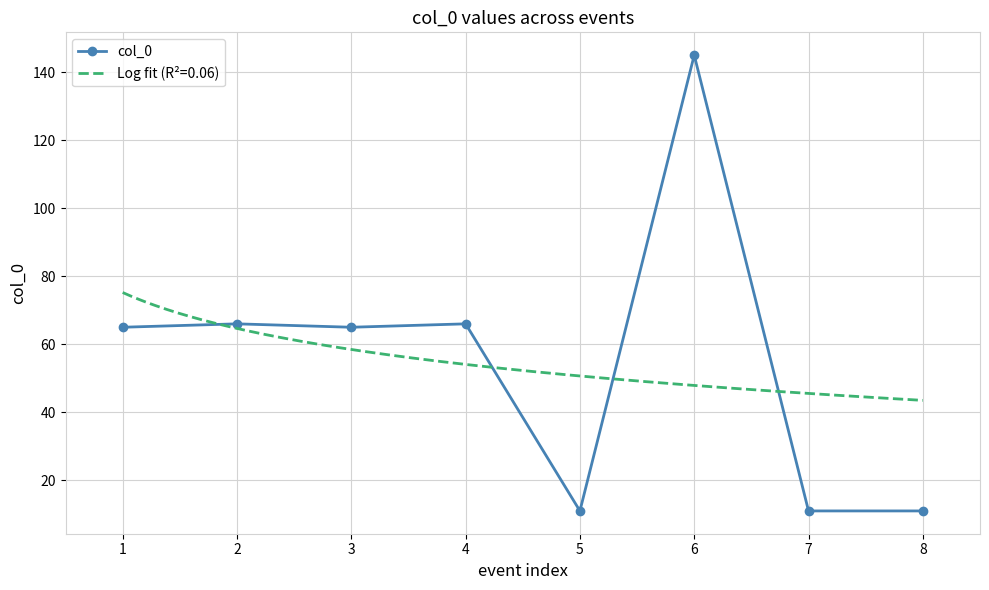

What is the difference between the second highest and minimum values?

55